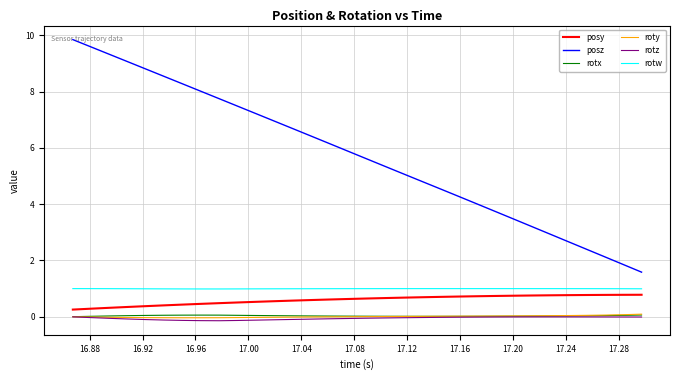

True or false: posz and rotz cross at least once.

False